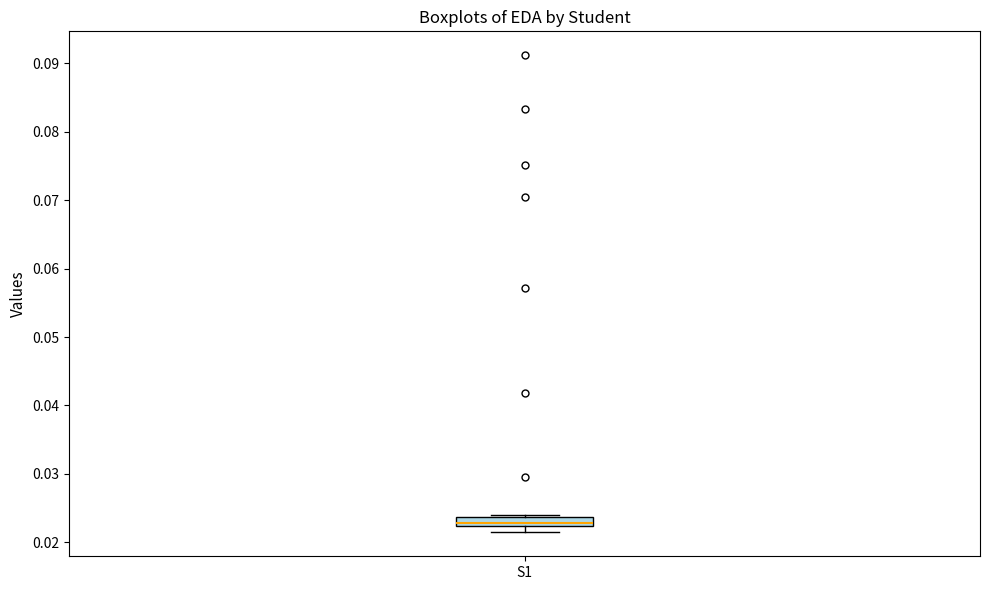

Where is the upper edge of the box for S1 on the y-axis? The values are not printed on the chart, so give them approximately, as read against the axis.

0.024